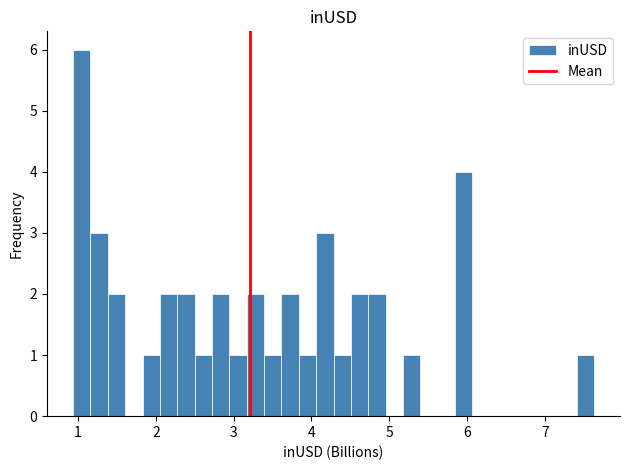

Around what value on the x-axis is the tallest bar? Give the approximate position of its centre, as read against the axis.

1.0